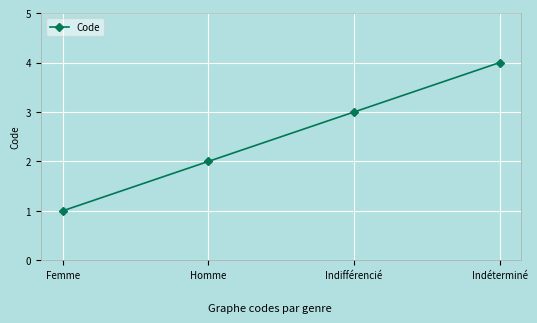

How many series are shown in this chart?

1